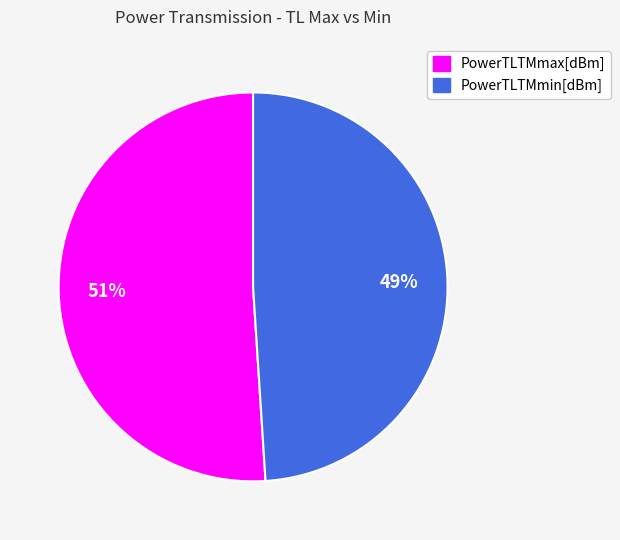

The PowerTLTMmin[dBm] slice represents 49% of the pie. True or false?

True